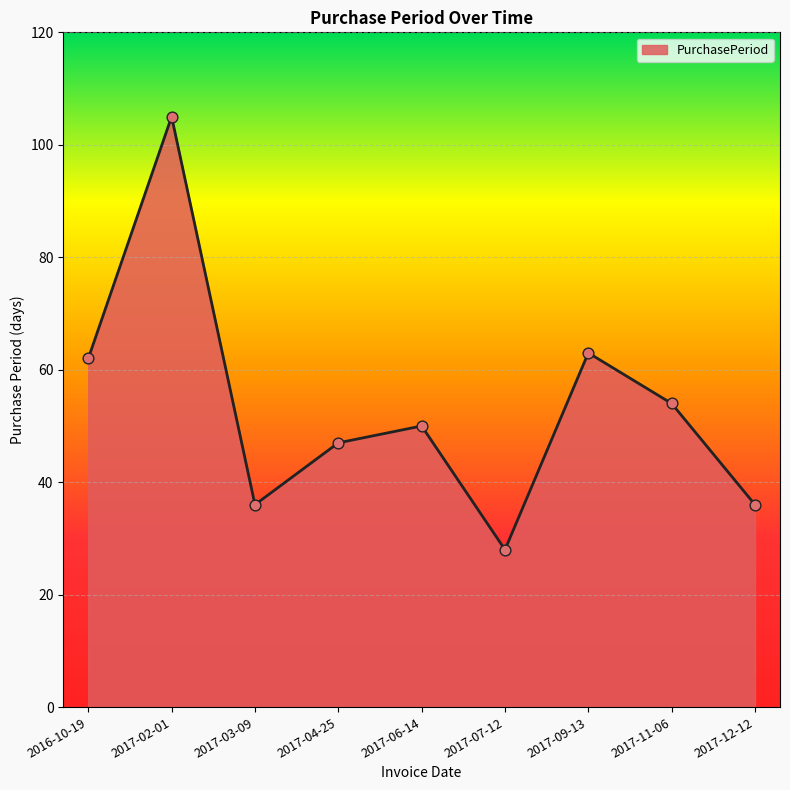

What is the ratio of the value at 2017-09-13 to the value at 2017-07-12?

2.2